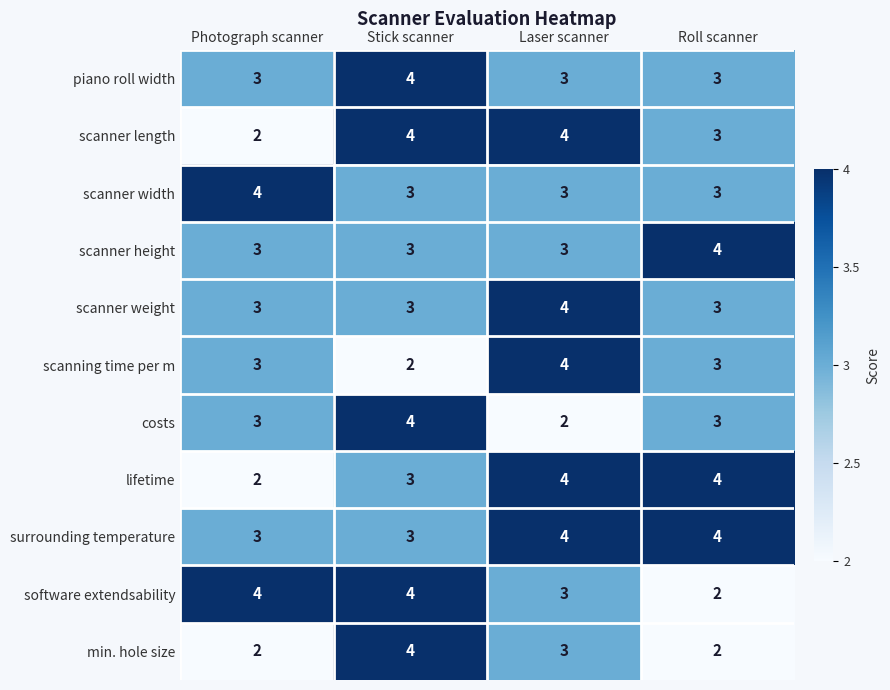

What is the average value of the software extendsability series?

3